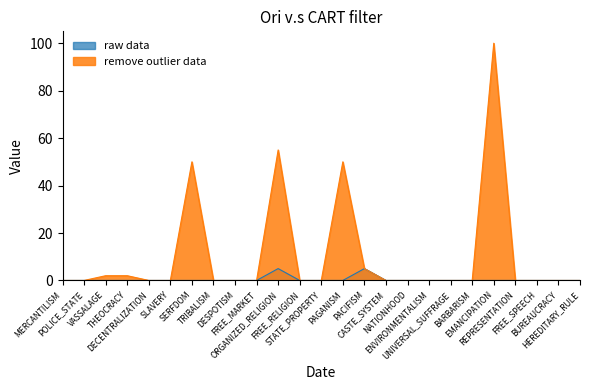

List the series in order of their overall mean, lowest first.

raw data, remove outlier data